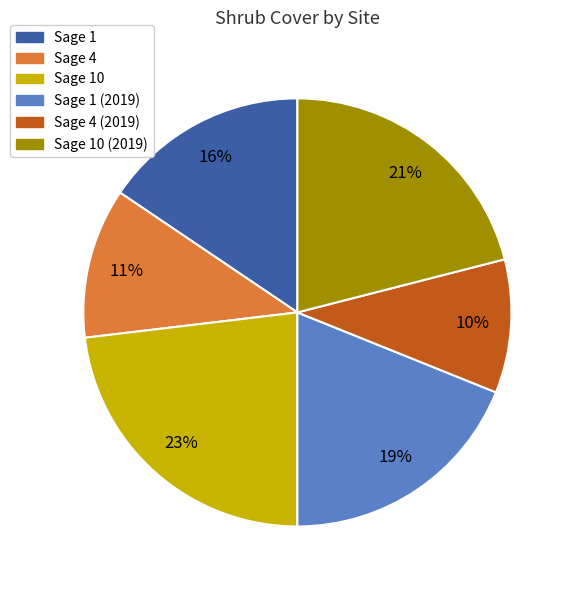

Does any single category account for the majority?

No